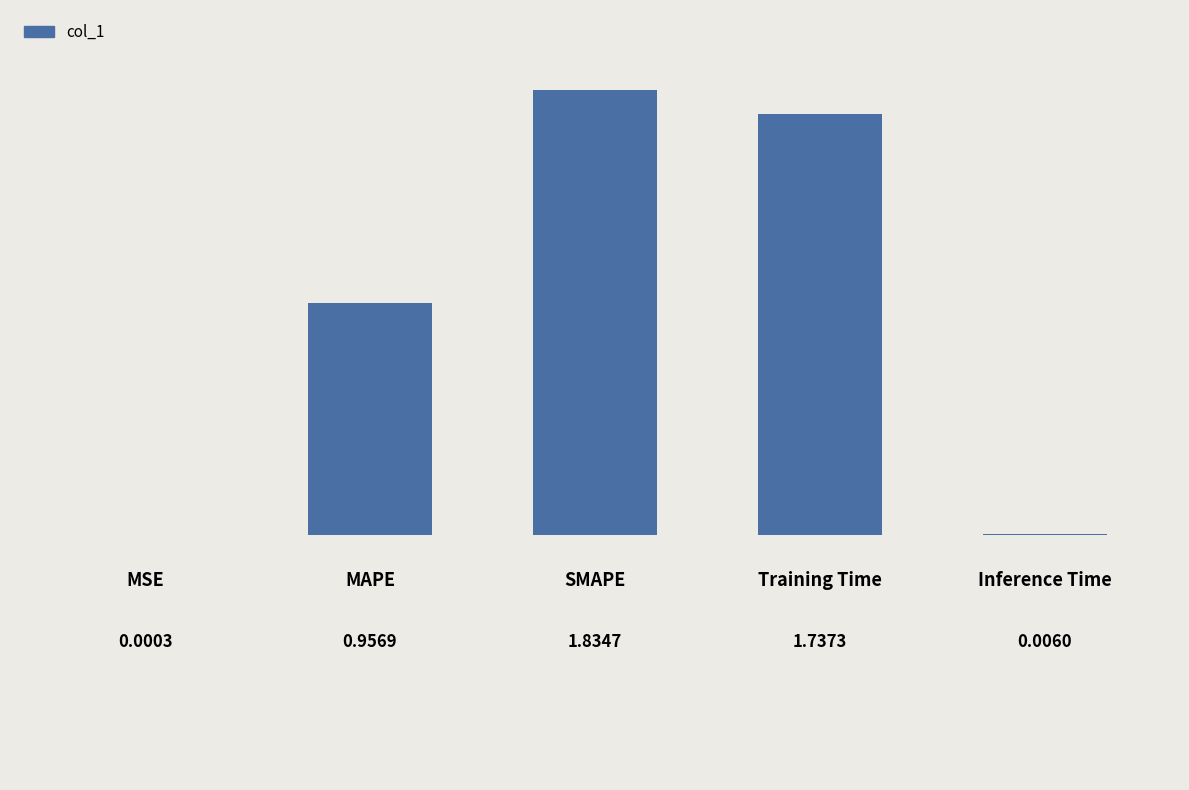

How many data points does each series have?

5